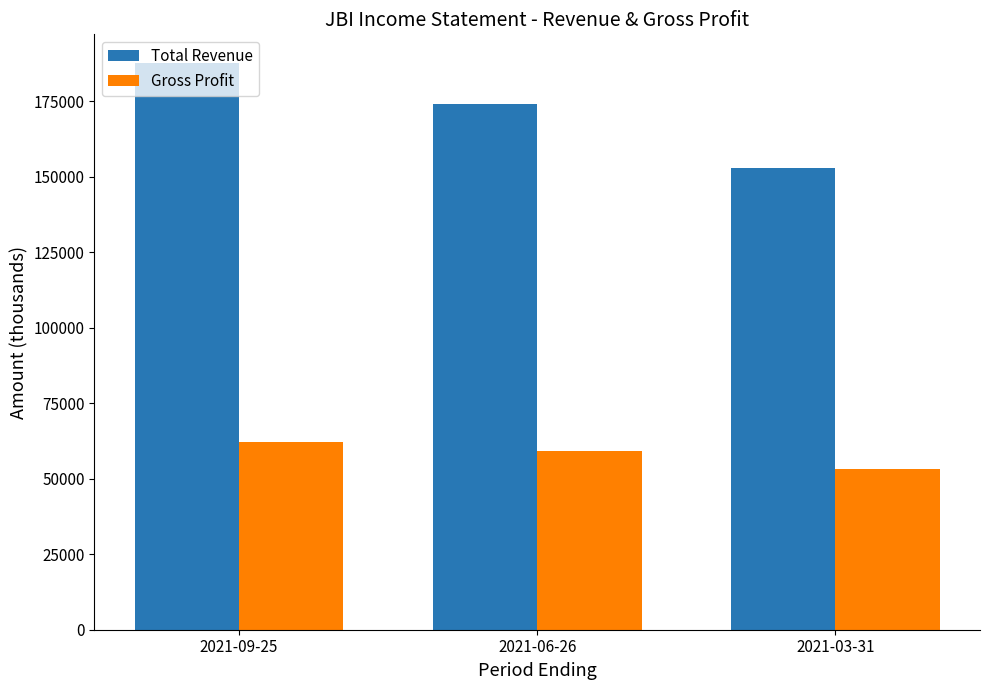

At how many categories does at least one series exceed 120031?

3